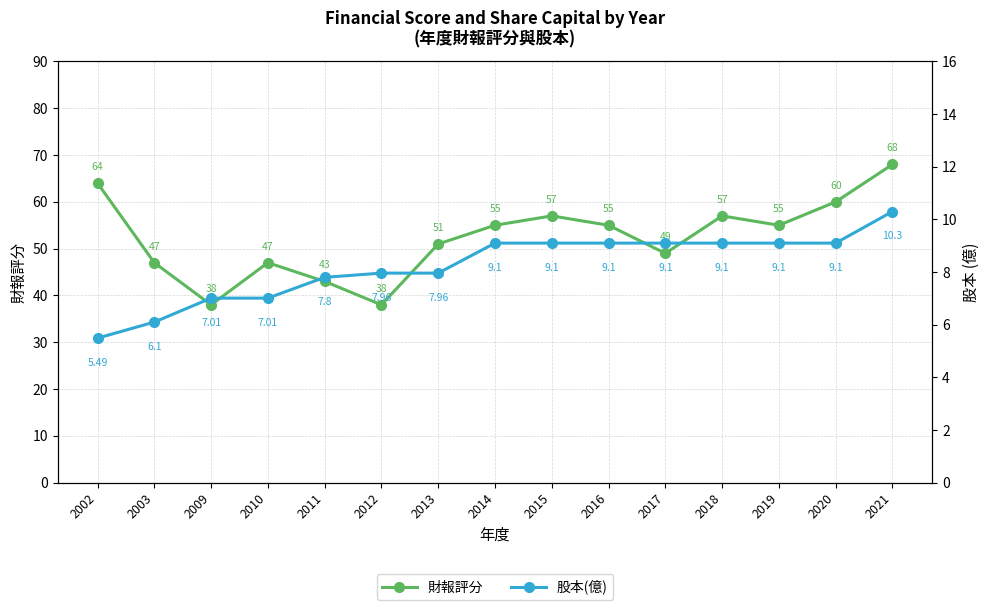

The 財報評分 series shows 84.0 at 2019. True or false?

False